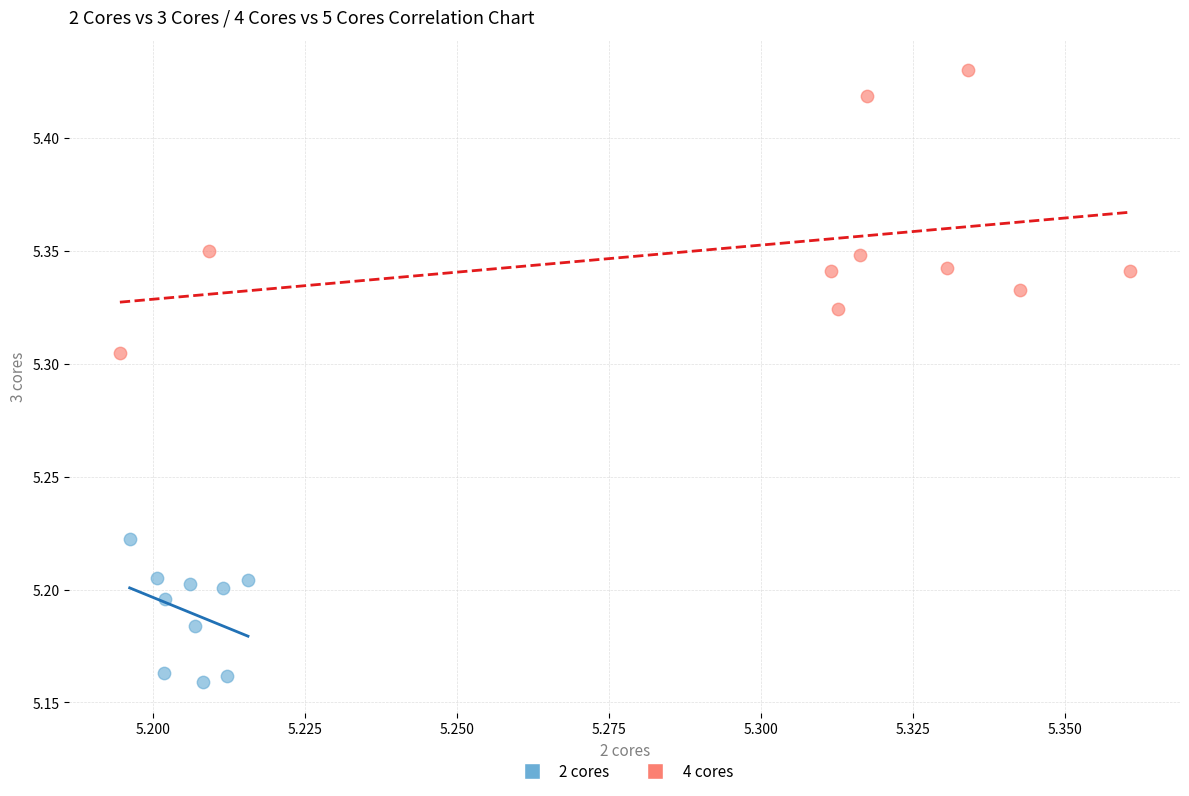

Which series has the widest spread of Y values?

4 cores